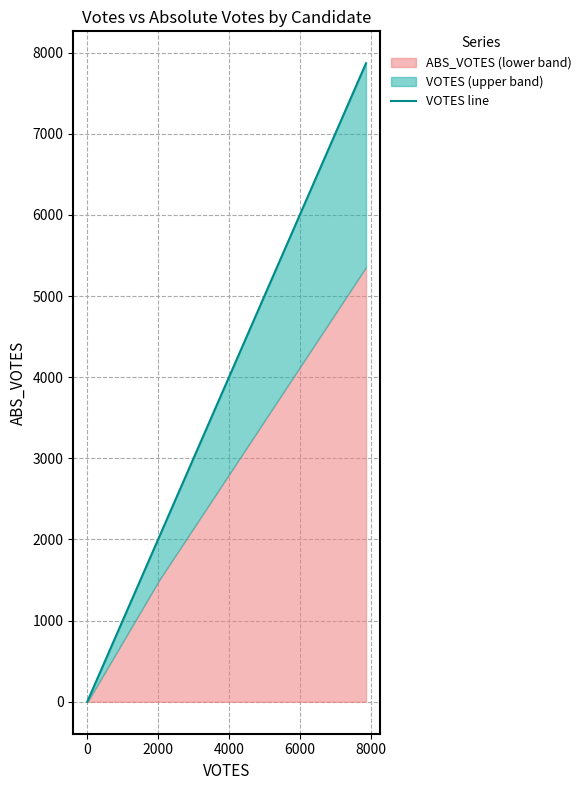

How many data points does each series have?

5